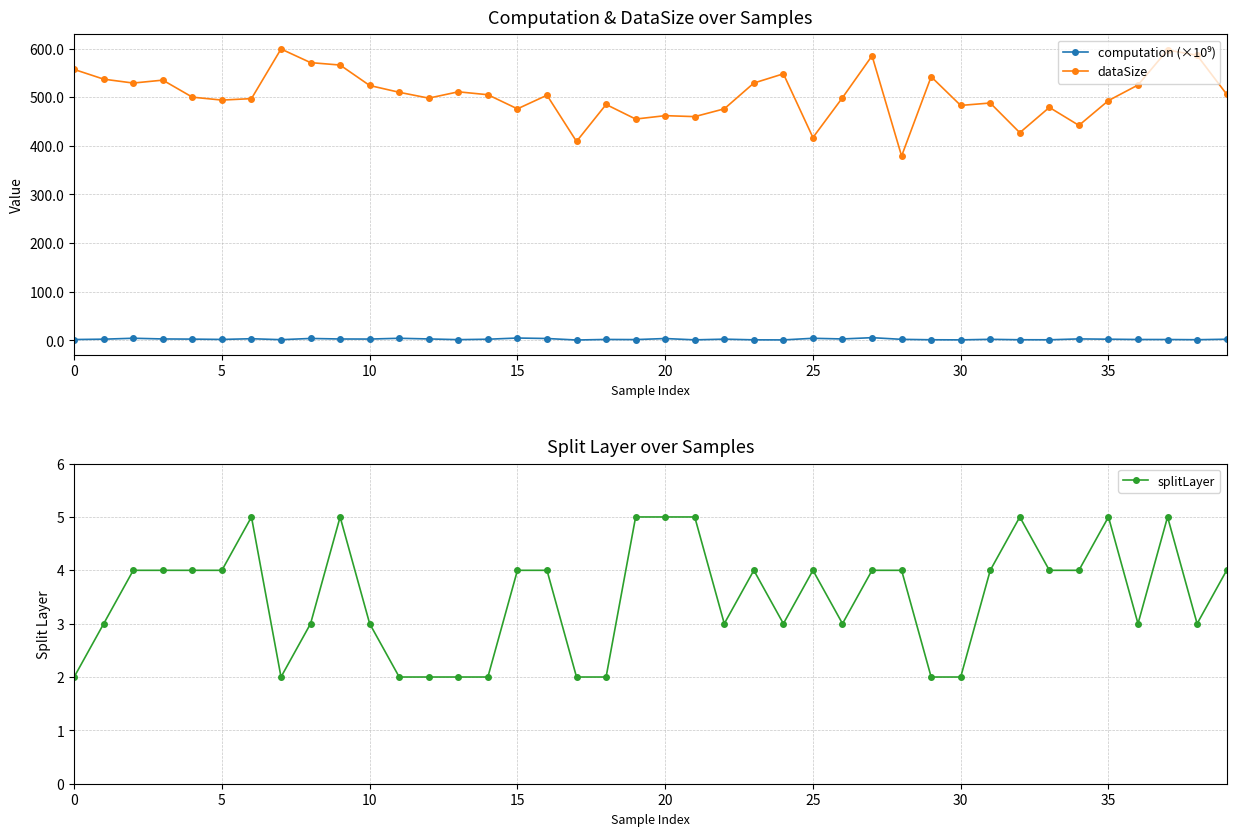

Which has a higher value, 26 or 11?

11